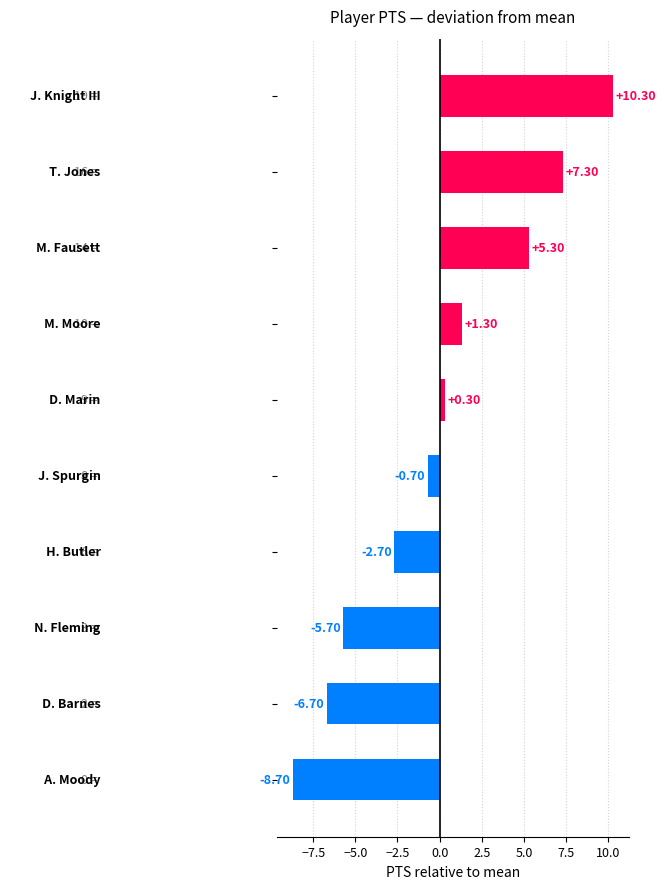

What is the difference between the second highest and minimum values?

16.0